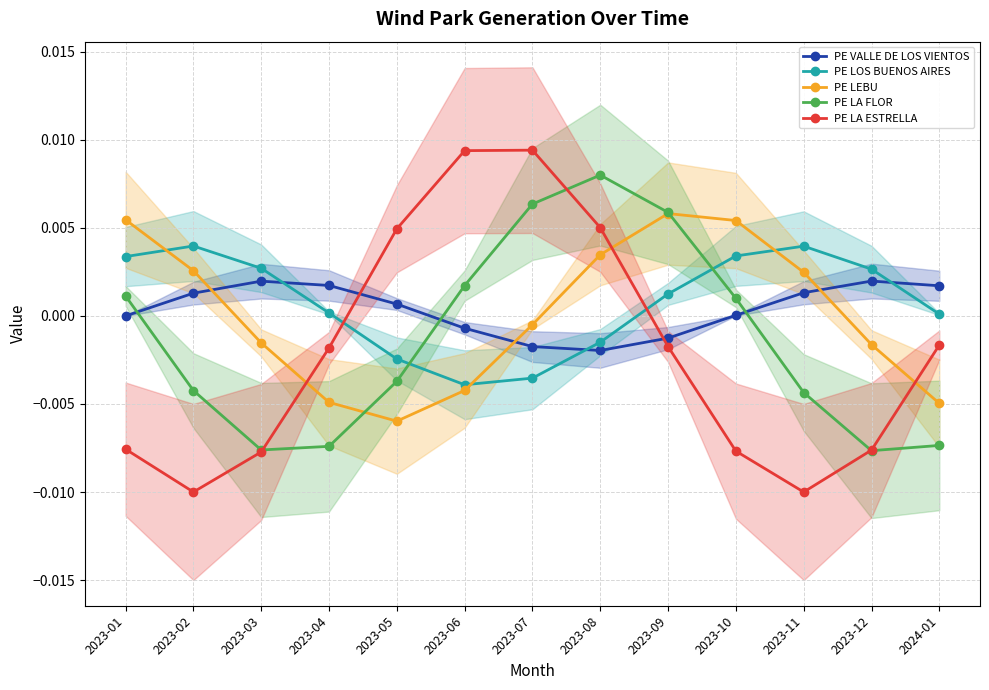

Is the value of PE LEBU at 2024-01 greater than the value of PE LOS BUENOS AIRES at 2023-08?

No